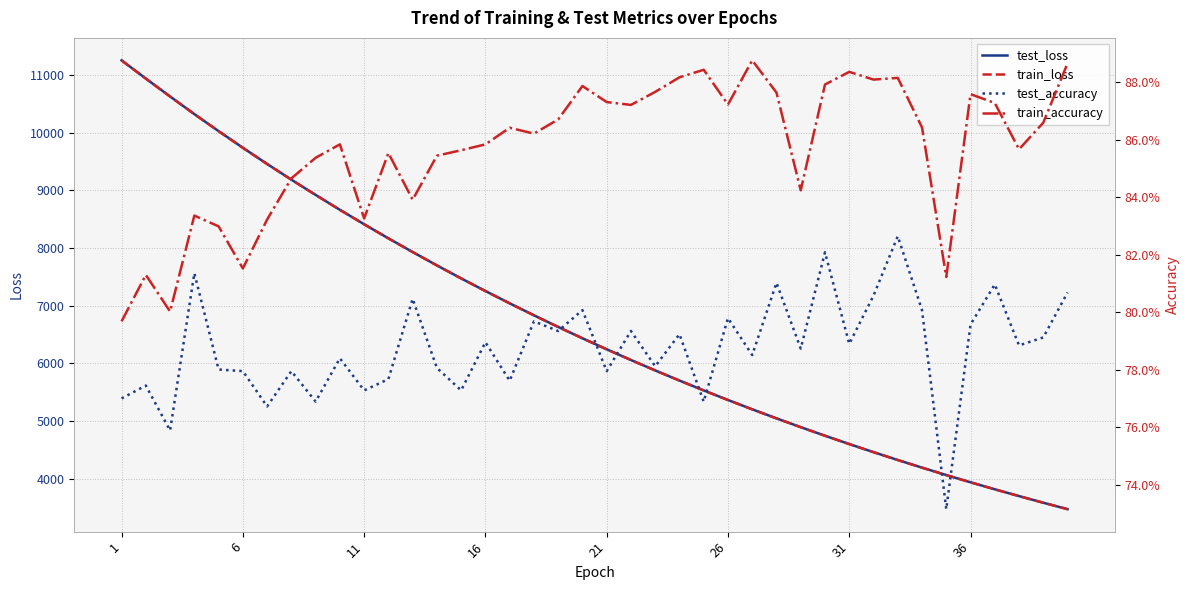

At which category does the chart reach its peak across all series?

1